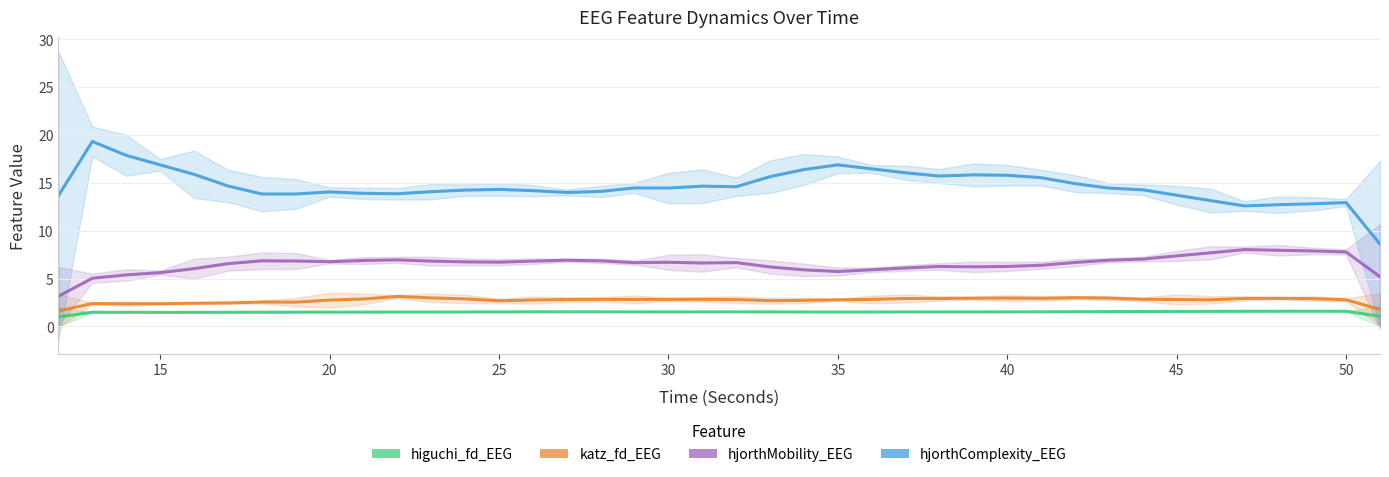

How many values in the hjorthComplexity_EEG series exceed 14?

28